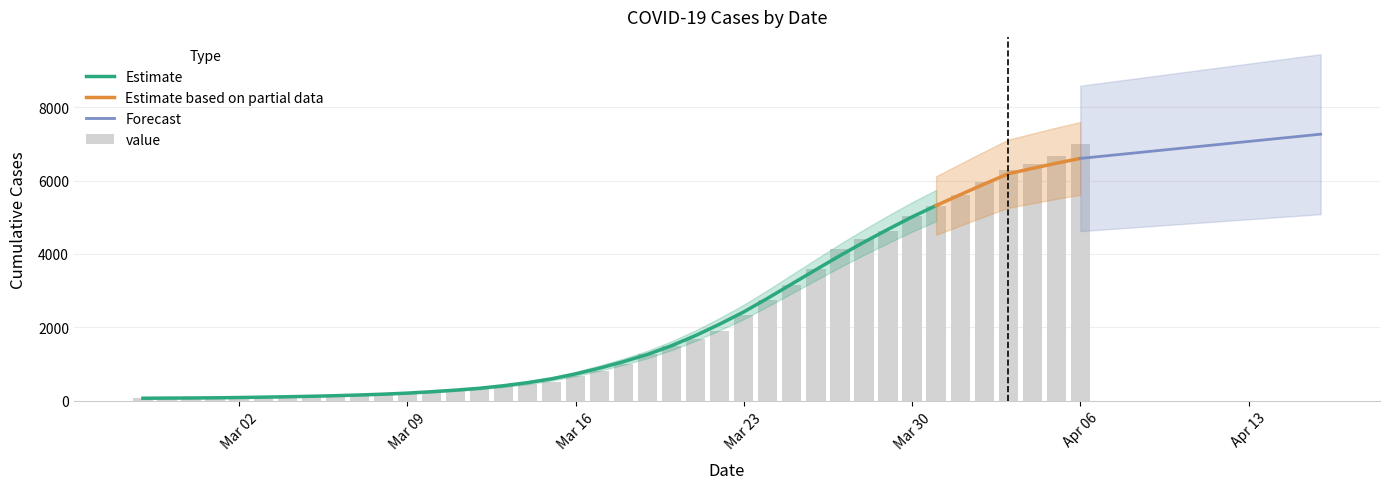

Rank the categories by value from highest to lowest.

2020-04-06, 2020-04-05, 2020-04-04, 2020-04-03, 2020-04-02, 2020-04-01, 2020-03-31, 2020-03-30, 2020-03-29, 2020-03-28, 2020-03-27, 2020-03-26, 2020-03-25, 2020-03-24, 2020-03-23, 2020-03-22, 2020-03-21, 2020-03-20, 2020-03-19, 2020-03-18, 2020-03-17, 2020-03-16, 2020-03-15, 2020-03-14, 2020-03-13, 2020-03-12, 2020-03-11, 2020-03-10, 2020-03-09, 2020-03-08, 2020-03-07, 2020-03-06, 2020-03-05, 2020-03-04, 2020-03-03, 2020-03-02, 2020-03-01, 2020-02-29, 2020-02-28, 2020-02-27